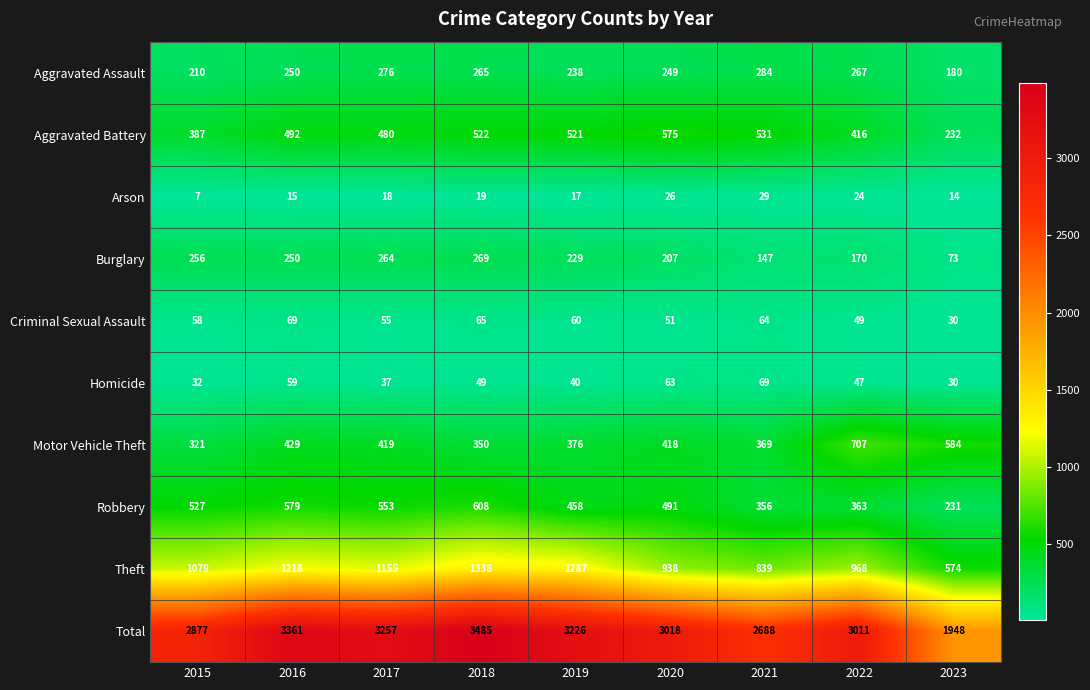

How many distinct data groups are displayed?

10